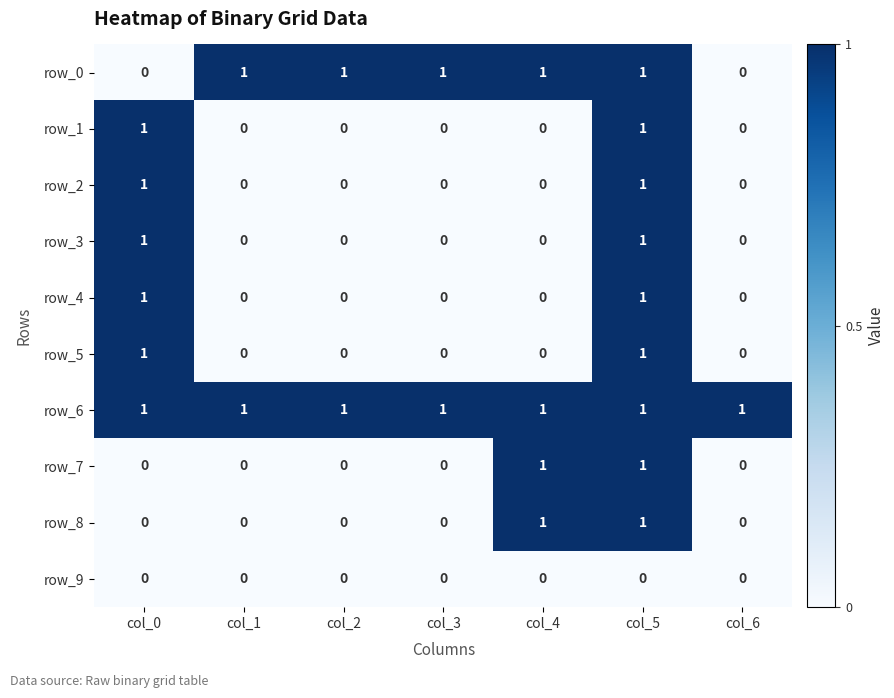

What is the sum of all row_2 values?

2